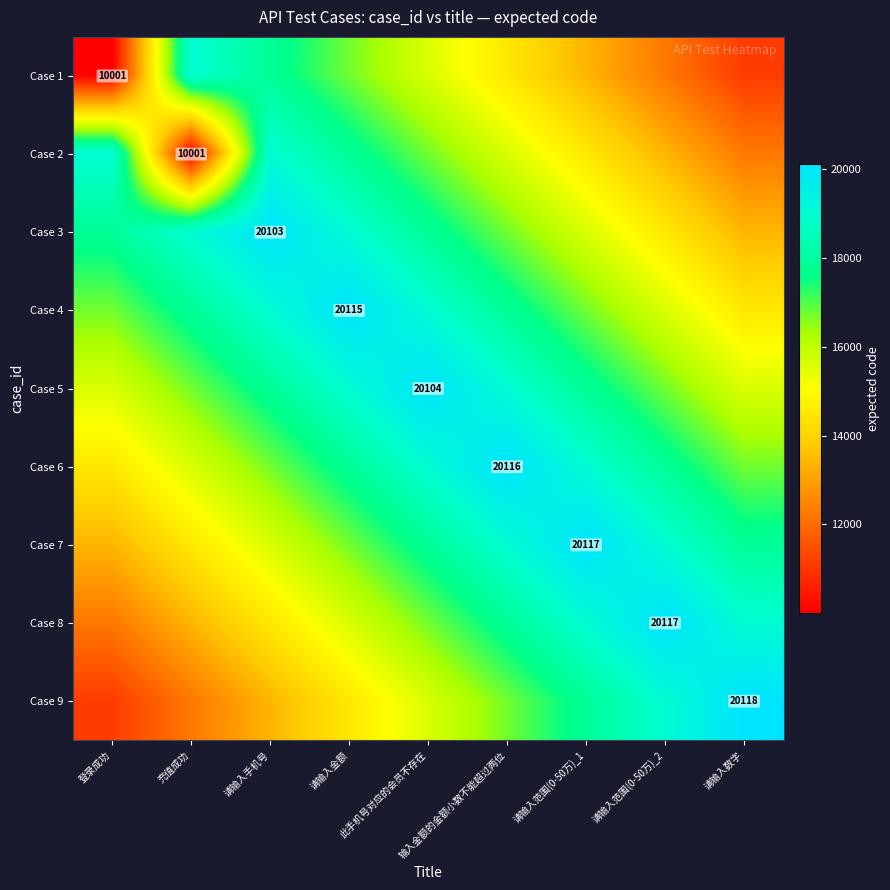

What is the average value of the Case 3 series?

17118.7